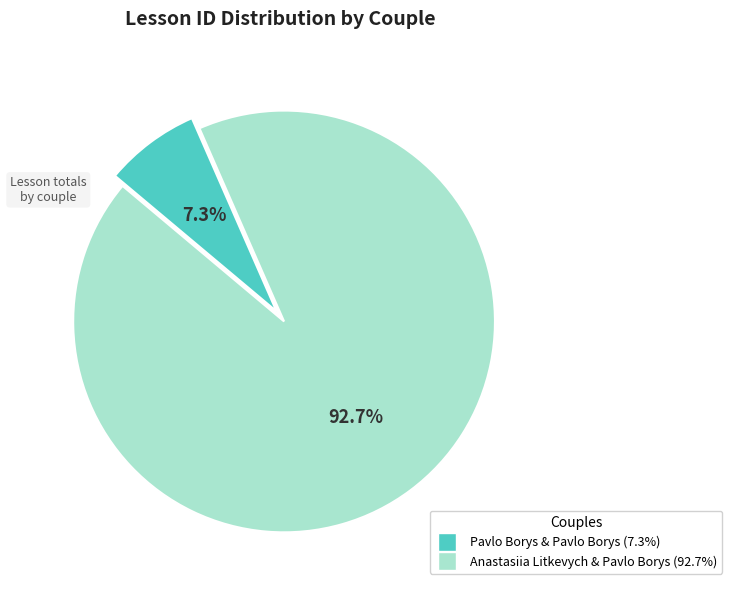

What is the smallest slice in the pie chart?

Pavlo Borys & Pavlo Borys